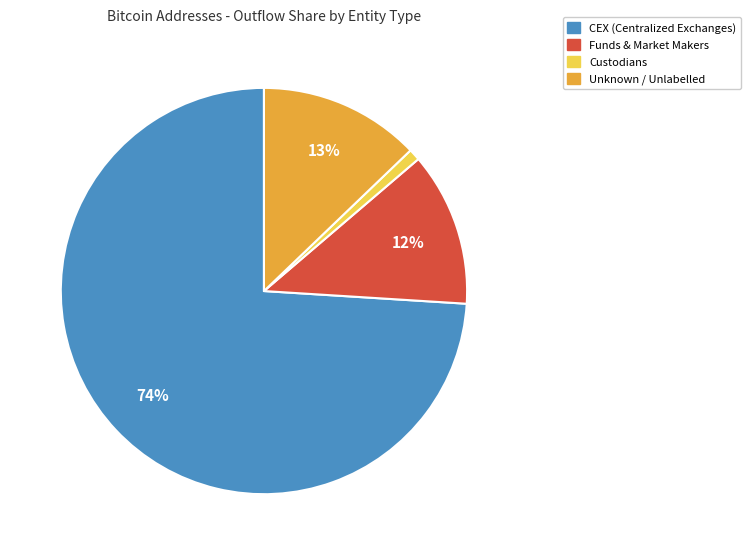

Is there a majority slice in this chart?

Yes